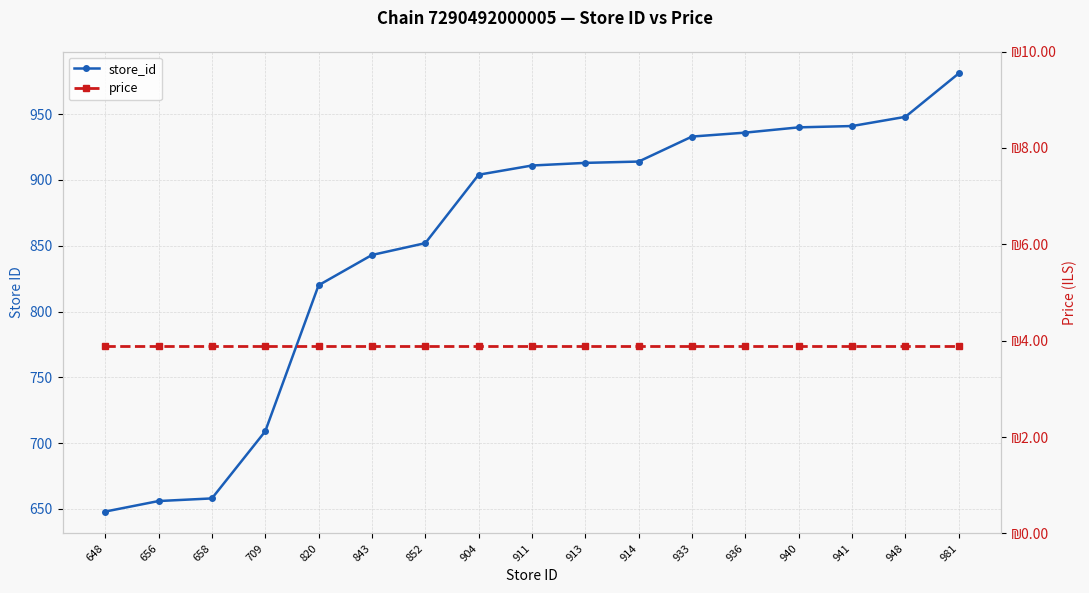

Which series has the widest spread of values?

store_id